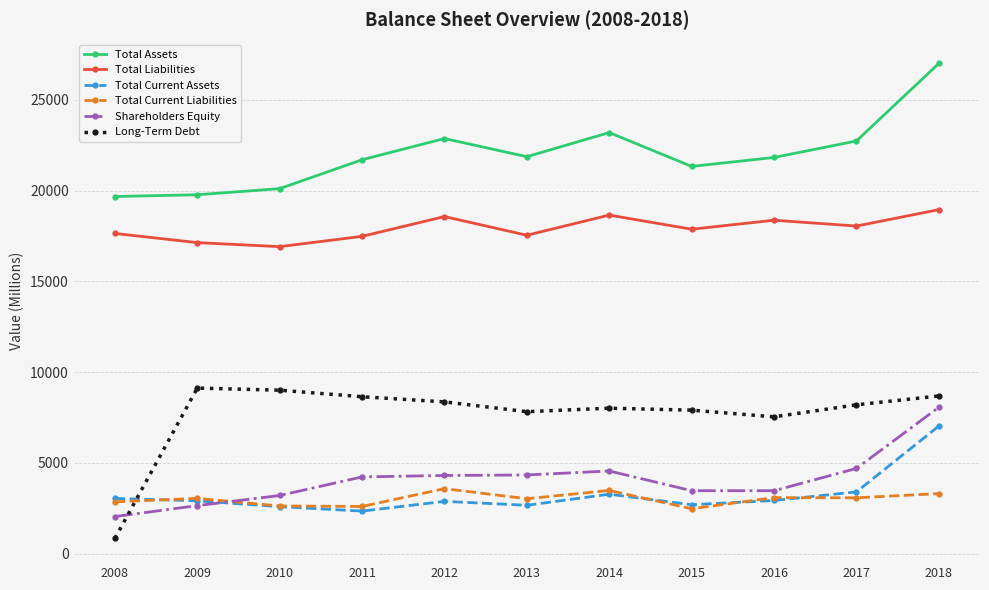

True or false: Total Liabilities and Total Current Assets cross at least once.

False